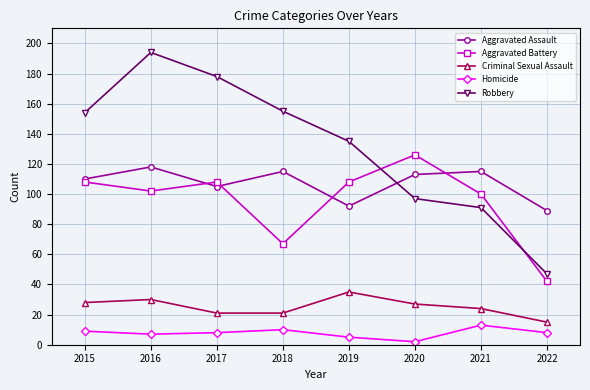

Reading left to right, extract all data points from this chart.

Aggravated Assault: 110	118	105	115	92	113	115	89
Aggravated Battery: 108	102	108	67	108	126	100	42
Criminal Sexual Assault: 28	30	21	21	35	27	24	15
Homicide: 9	7	8	10	5	2	13	8
Robbery: 154	194	178	155	135	97	91	47